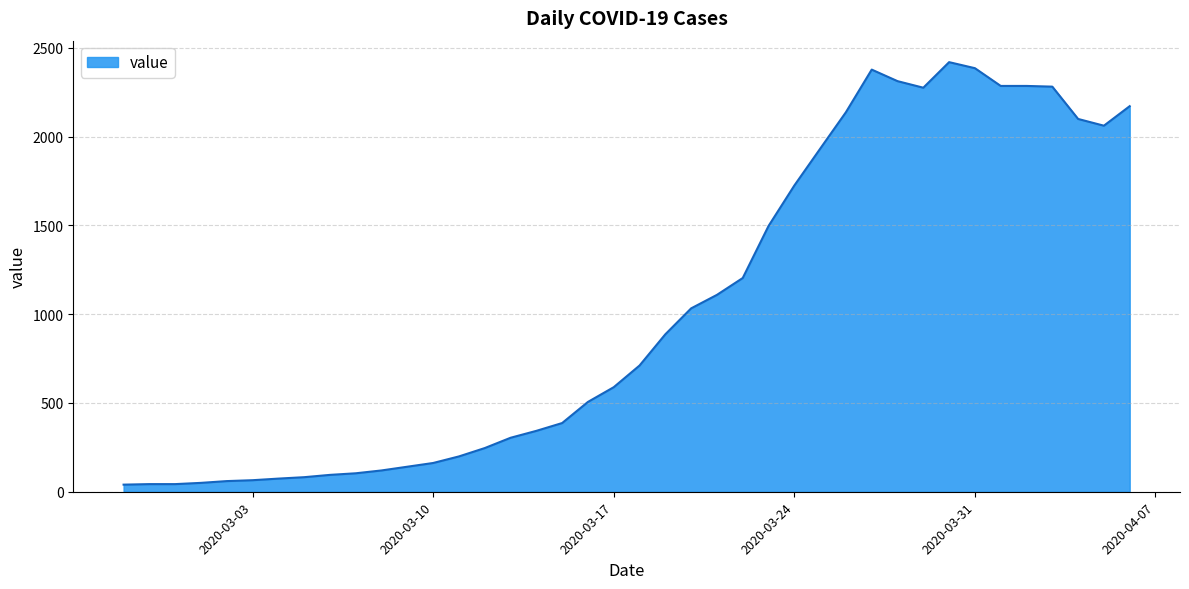

What is the difference between the maximum and minimum values?

2380